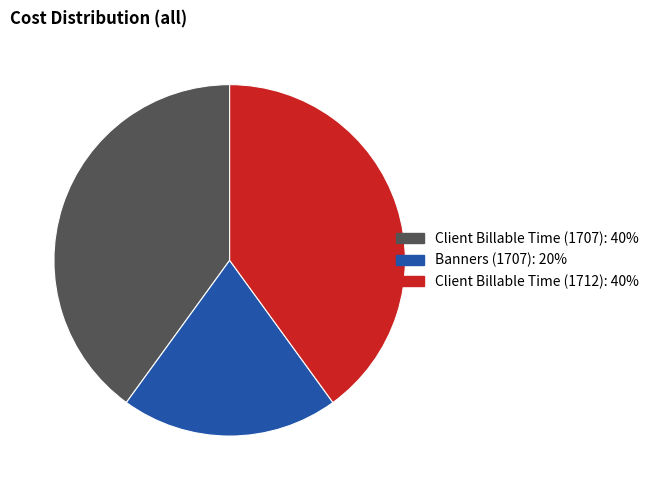

Does Client Billable Time (1712) account for over 50% of the chart?

No